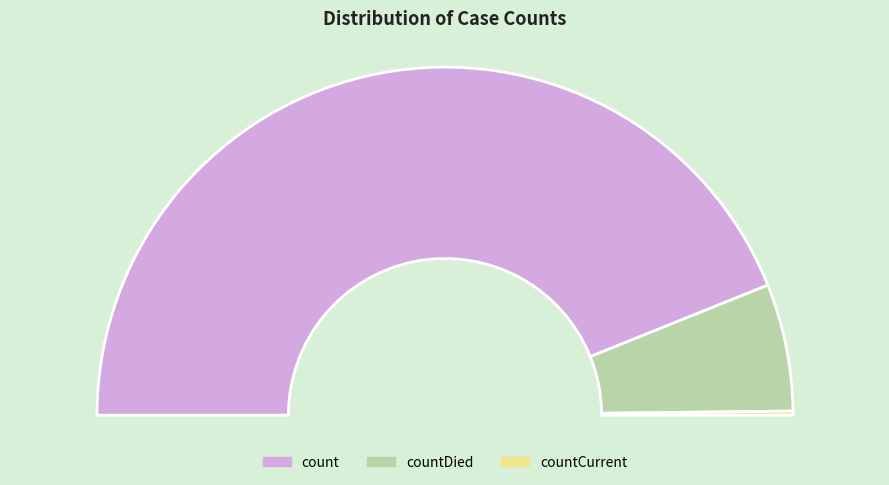

Is countCurrent the majority of the pie?

No